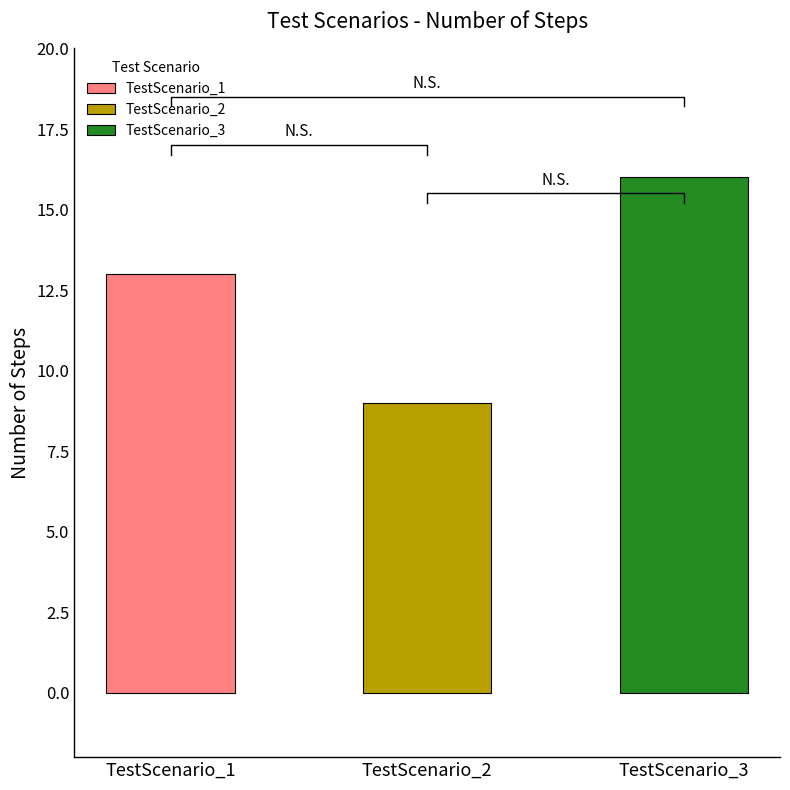

List the labels in order of value, largest first.

TestScenario_3, TestScenario_1, TestScenario_2